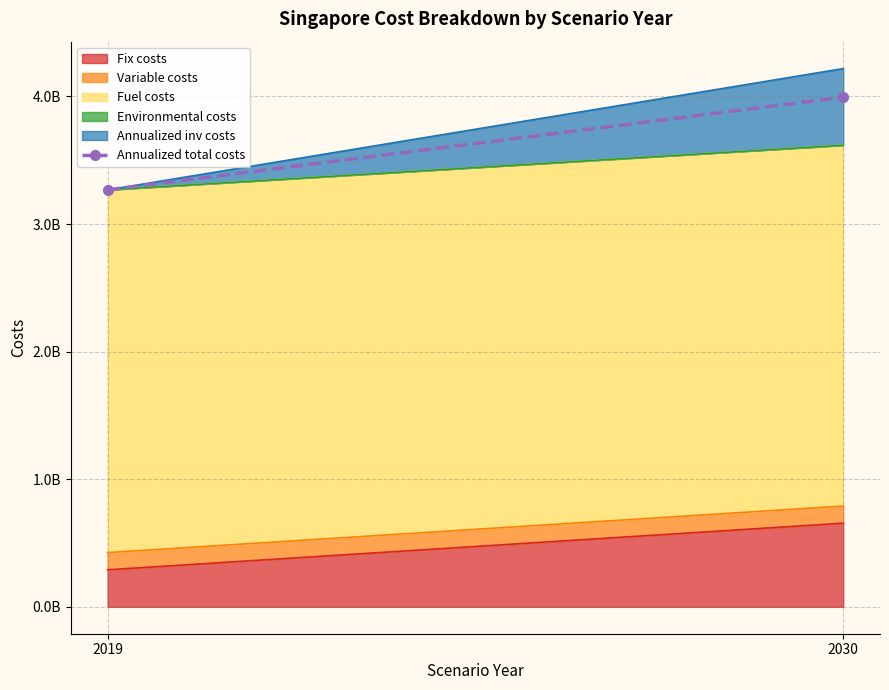

Where does the data first go above 3994306209?

2030